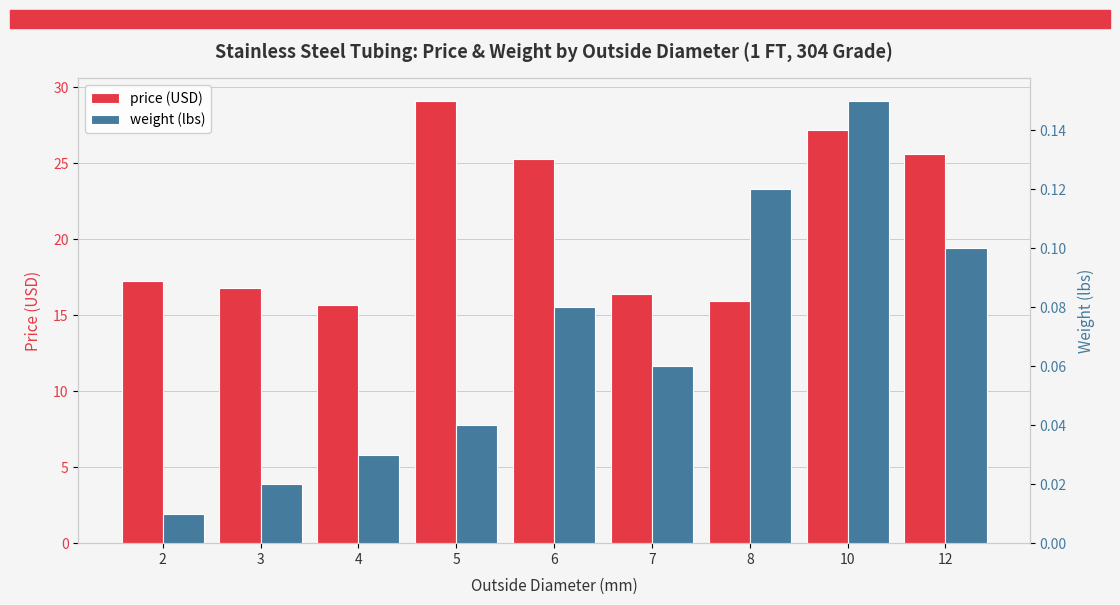

Between 6 and 3, which is larger?

6